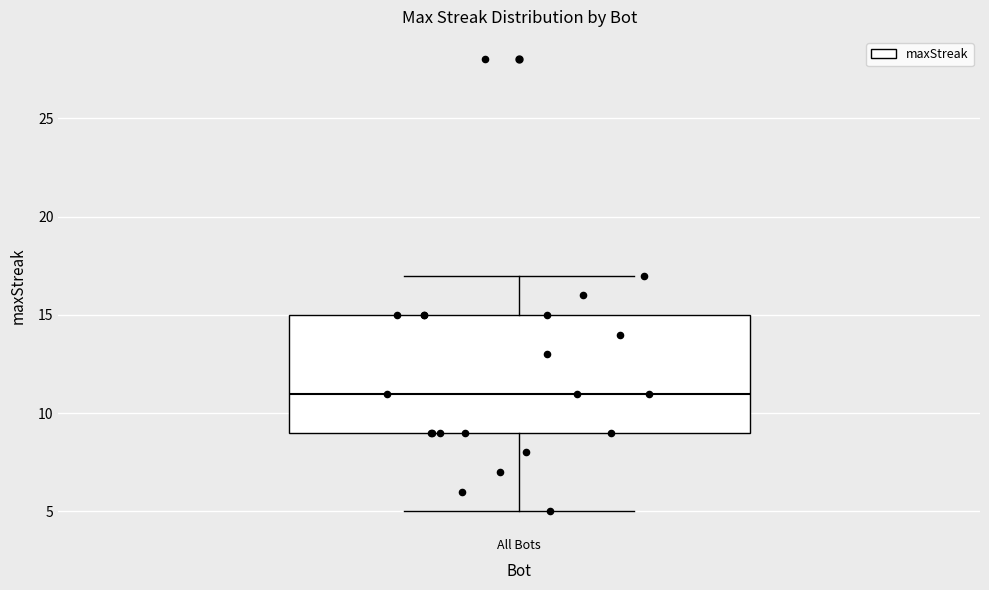

Transcribe this box plot: give where the median line is, the range the box spans, and where the two whiskers end, as read against the y-axis. The values are not printed on the chart, so give them approximately, as read against the axis.

median 11, box 9 to 15, whiskers 5 to 17